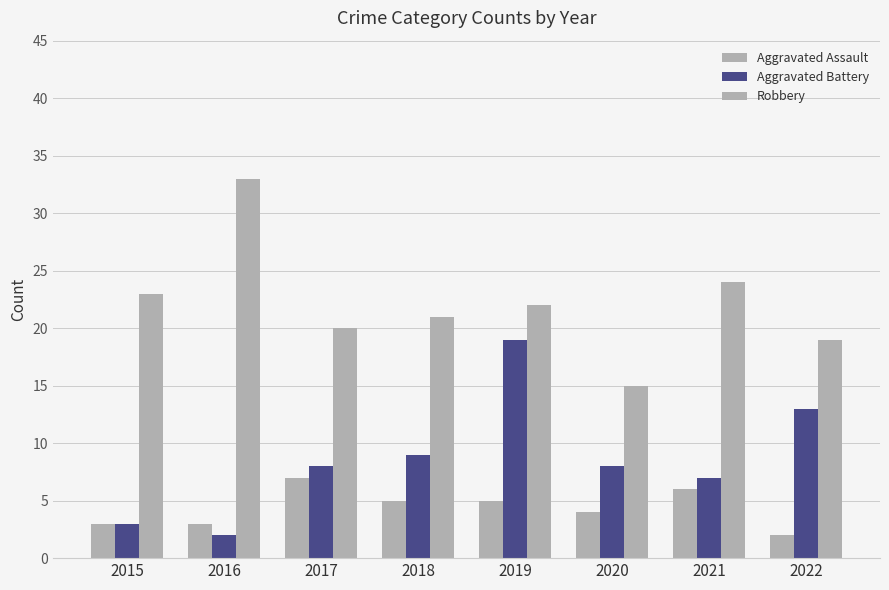

Does the chart contain any negative values?

No